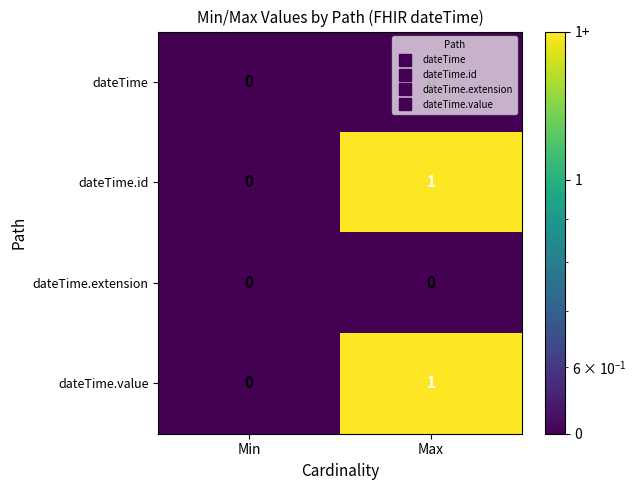

The dateTime.value series shows 0 at Max. True or false?

False